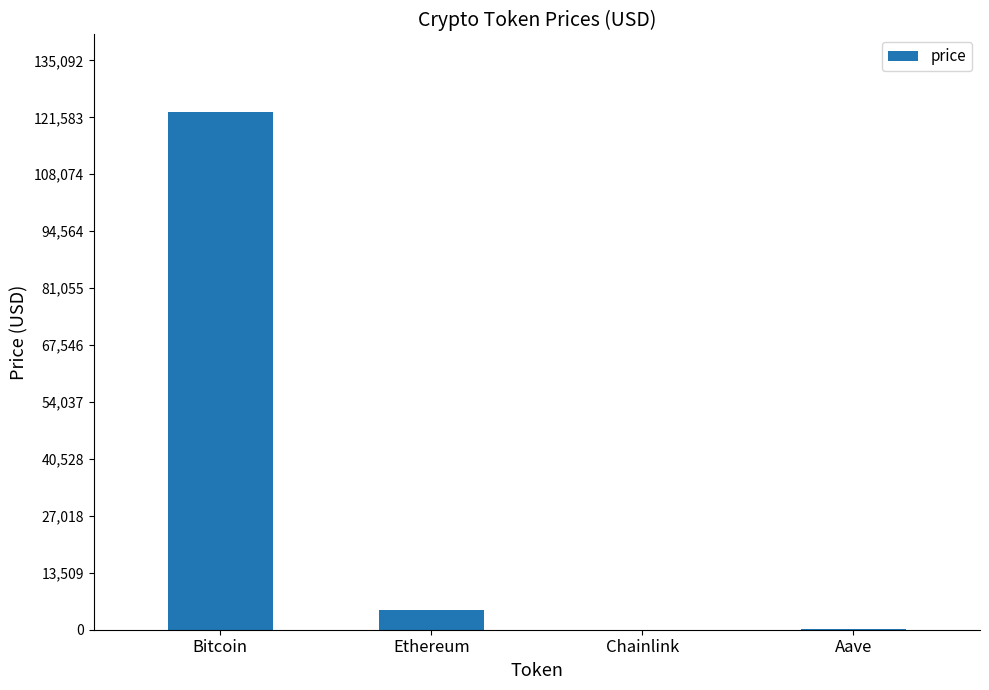

At which label is the value closest to 61416?

Ethereum